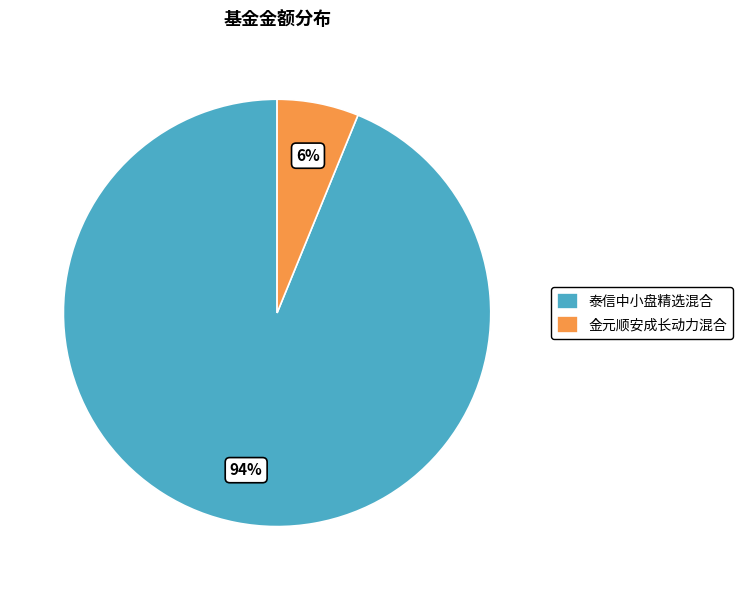

To the nearest percent, what percentage of the pie is 金元顺安成长动力混合?

6%